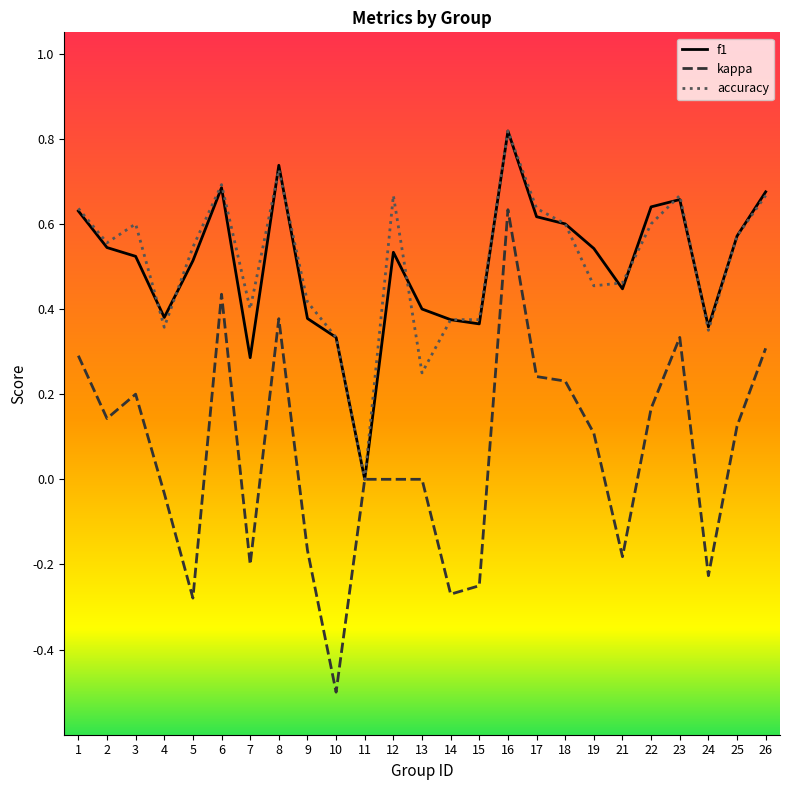

Which category has the highest value in the f1 series?

16